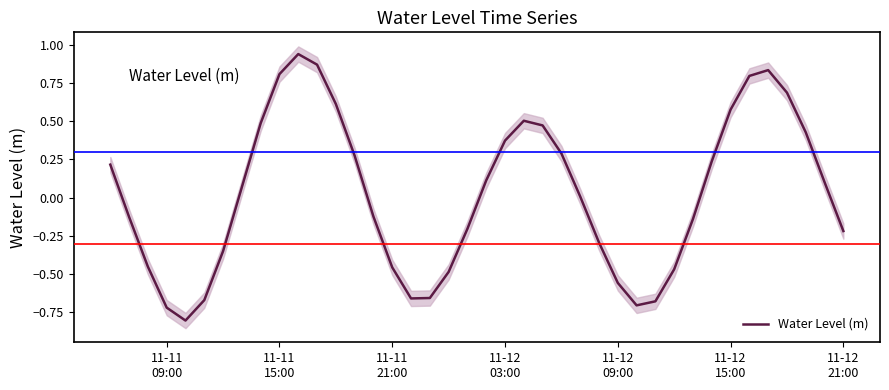

What is the minimum value for Water Level (m)?

-0.8